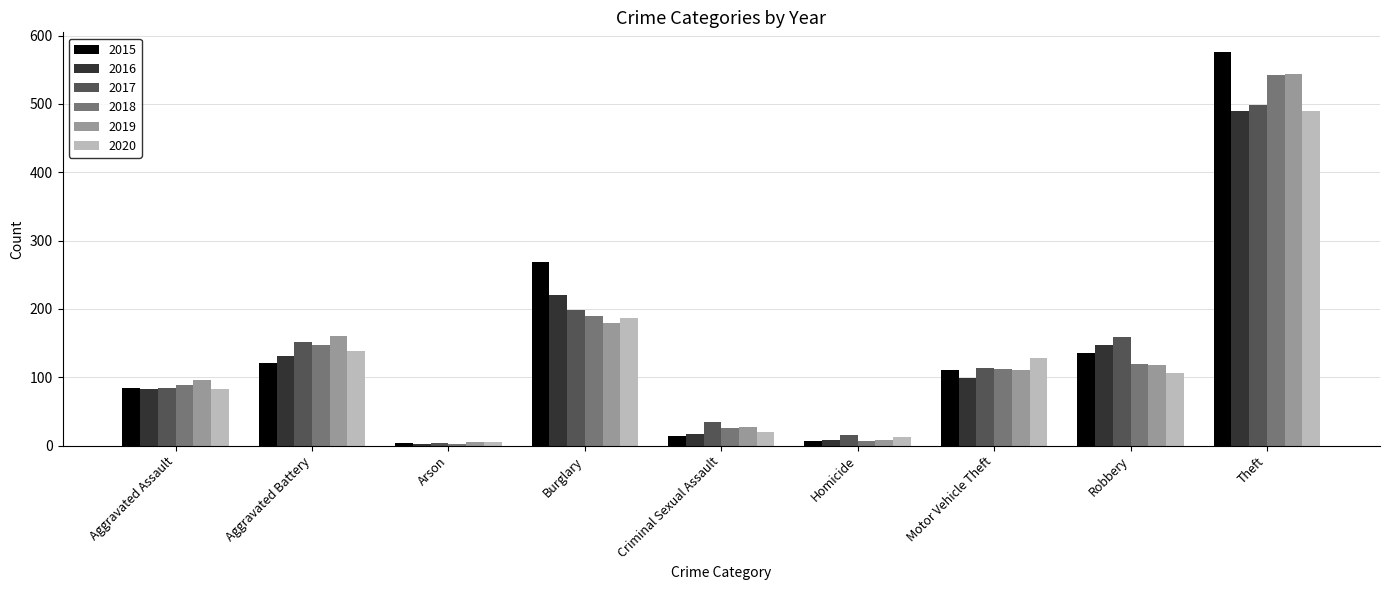

What value does the 2020 series have at Aggravated Assault, to the nearest 50?

100